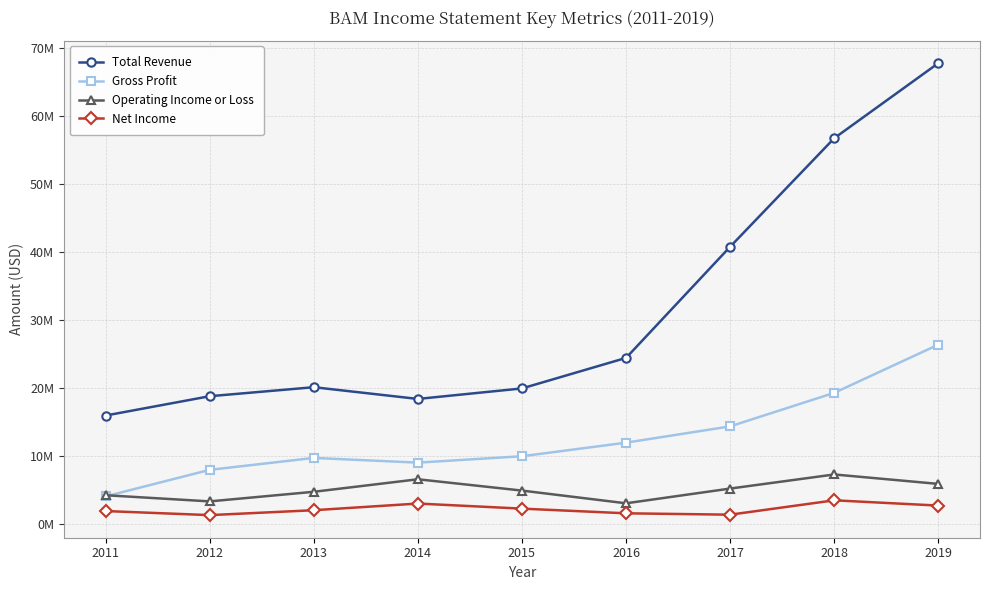

What is the total value across all series at 2017?

61592000